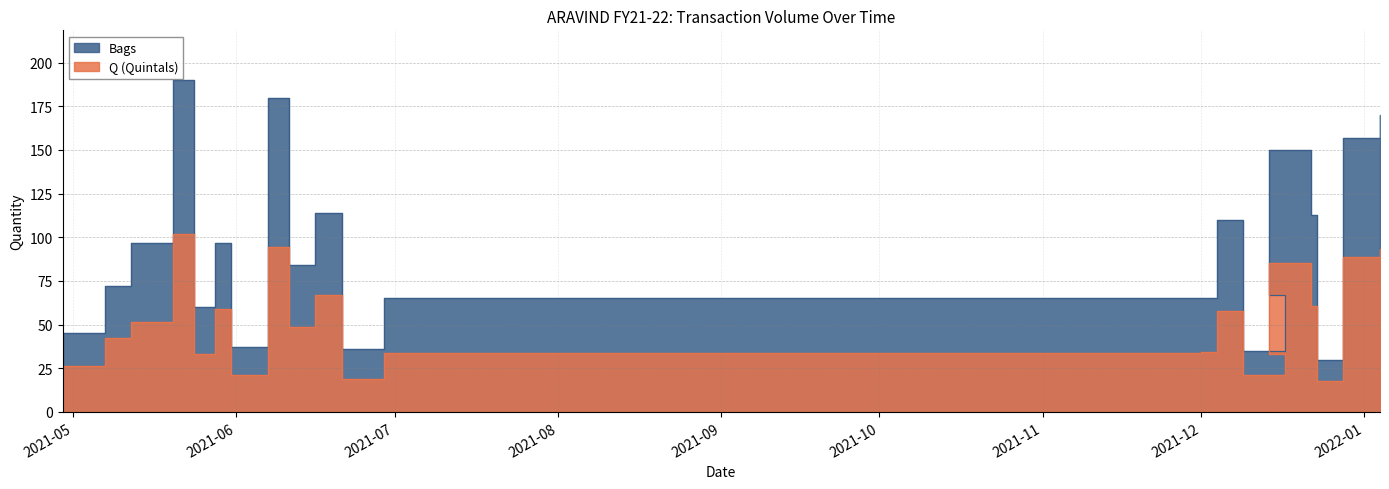

Where is Q (Quintals) nearest to the value 59?

2021-05-28